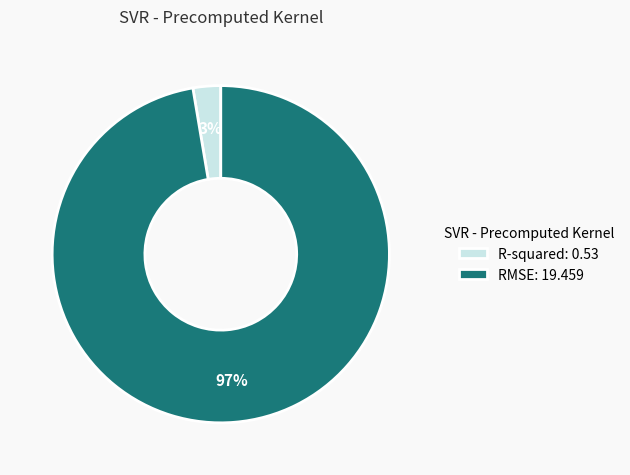

True or false: R-squared accounts for 3% of the total.

True